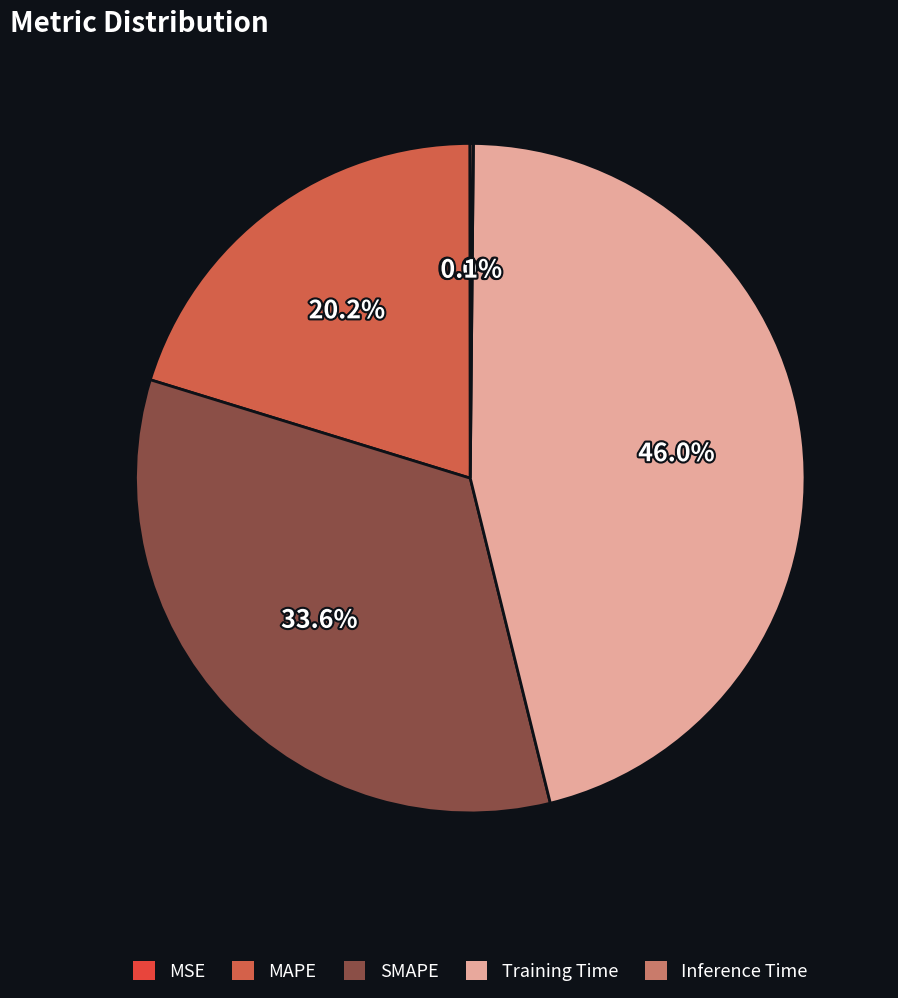

The Training Time slice represents 59% of the pie. True or false?

False